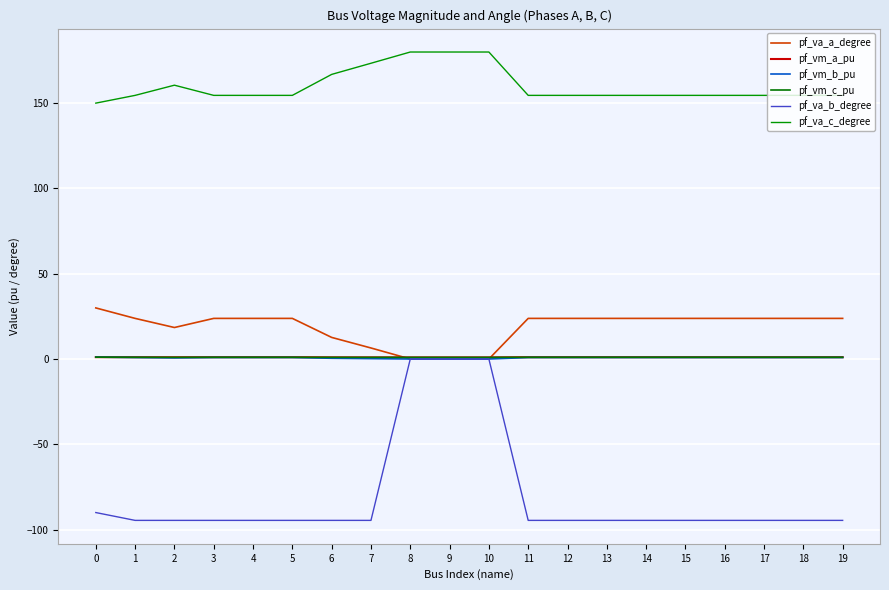

The value of pf_vm_b_pu at 14 is 0.5. True or false?

False